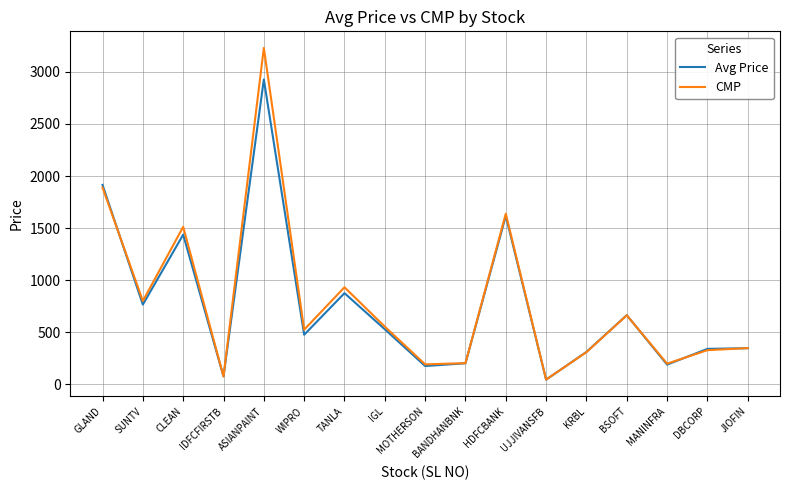

What is the difference between the second highest and minimum values in the CMP series?

1844.6